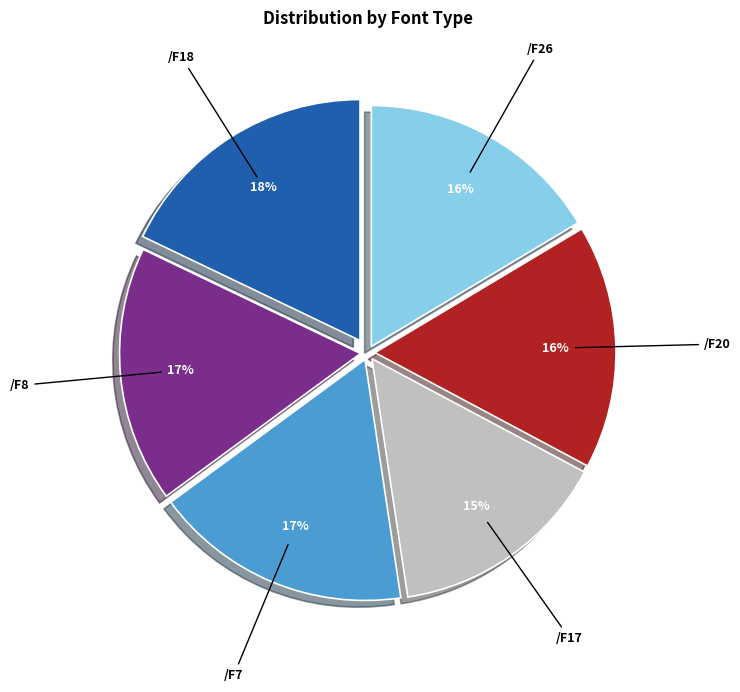

The /F26 slice represents 3% of the pie. True or false?

False